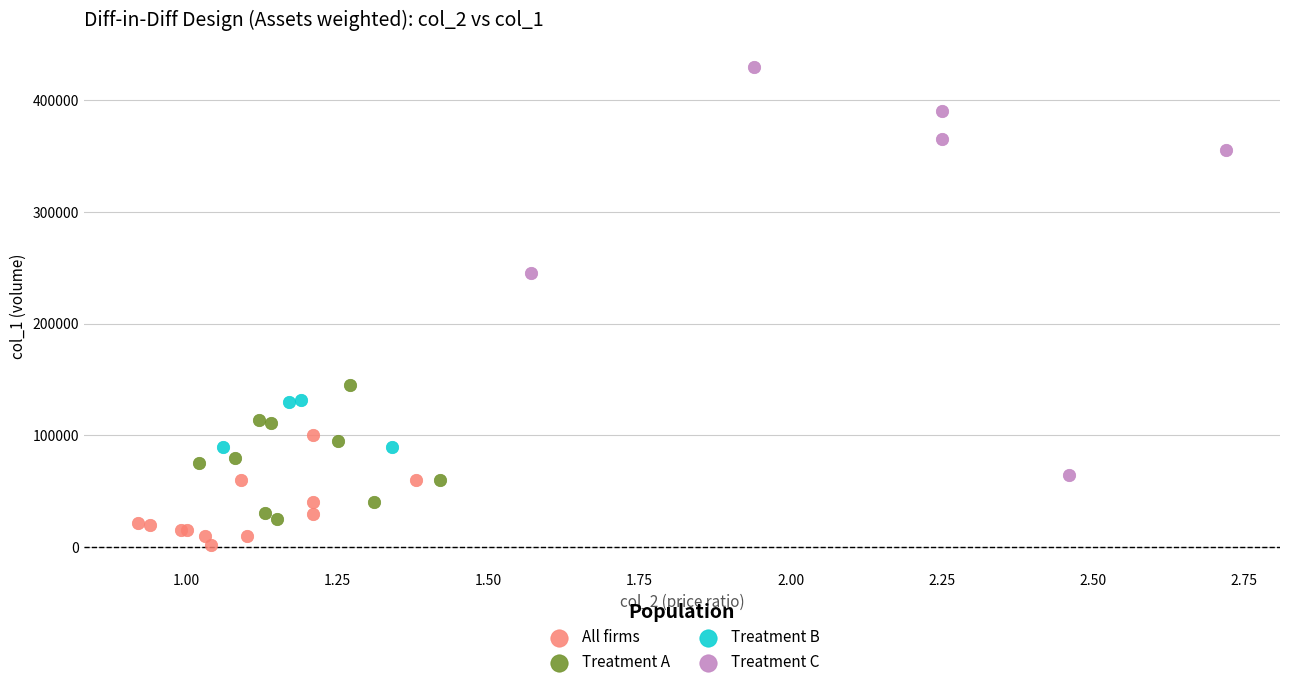

Which series reaches the minimum Y coordinate?

All firms